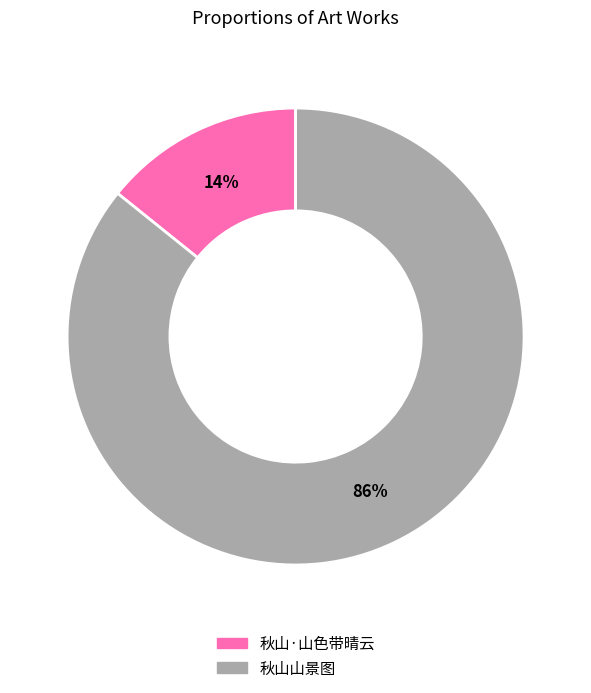

True or false: 秋山·山色带晴云 accounts for 14% of the total.

True